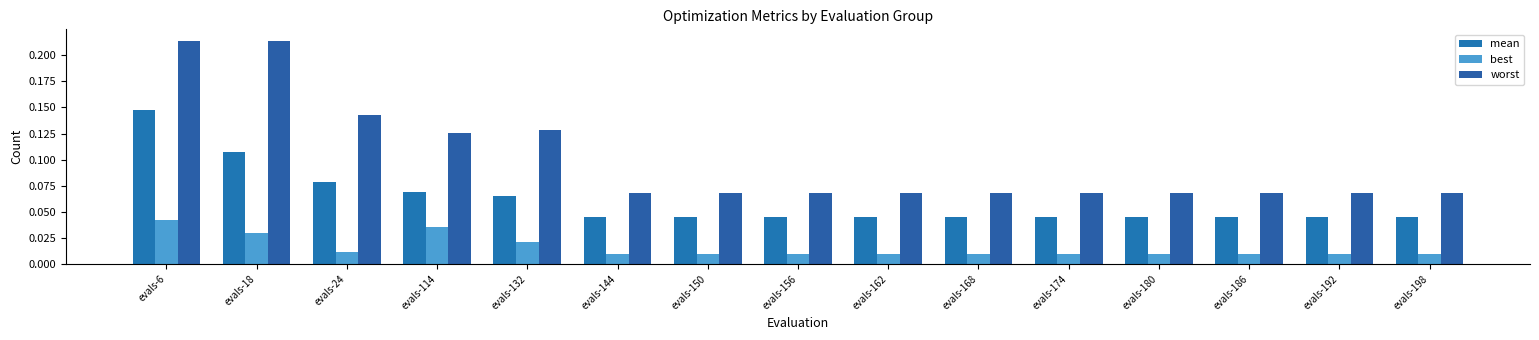

What is the greatest value displayed?

0.2